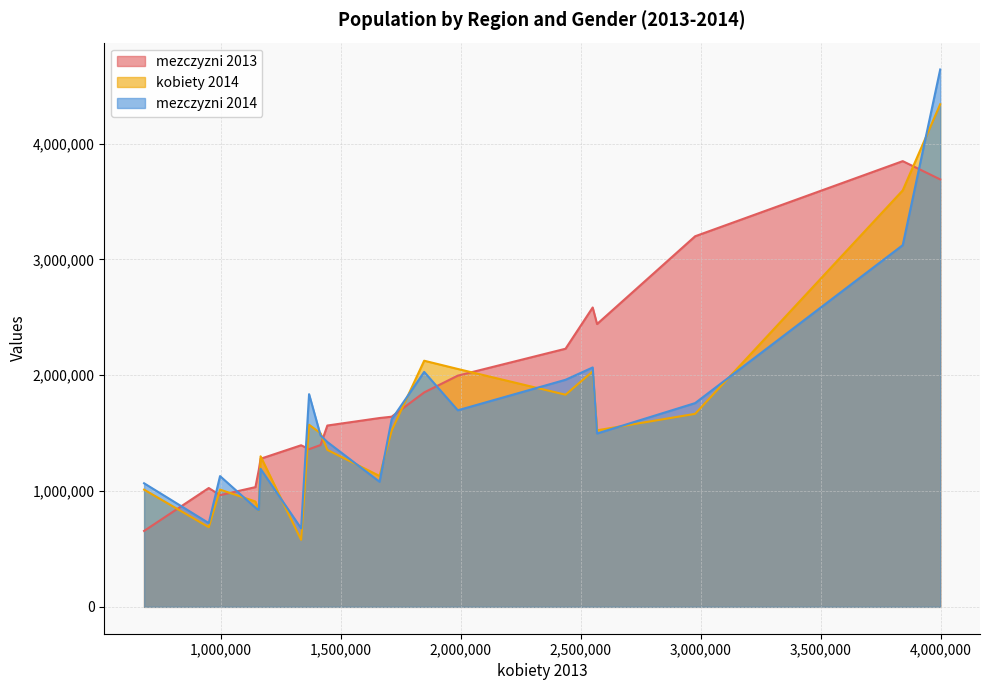

Which series has the widest spread of values?

mezczyzni 2014